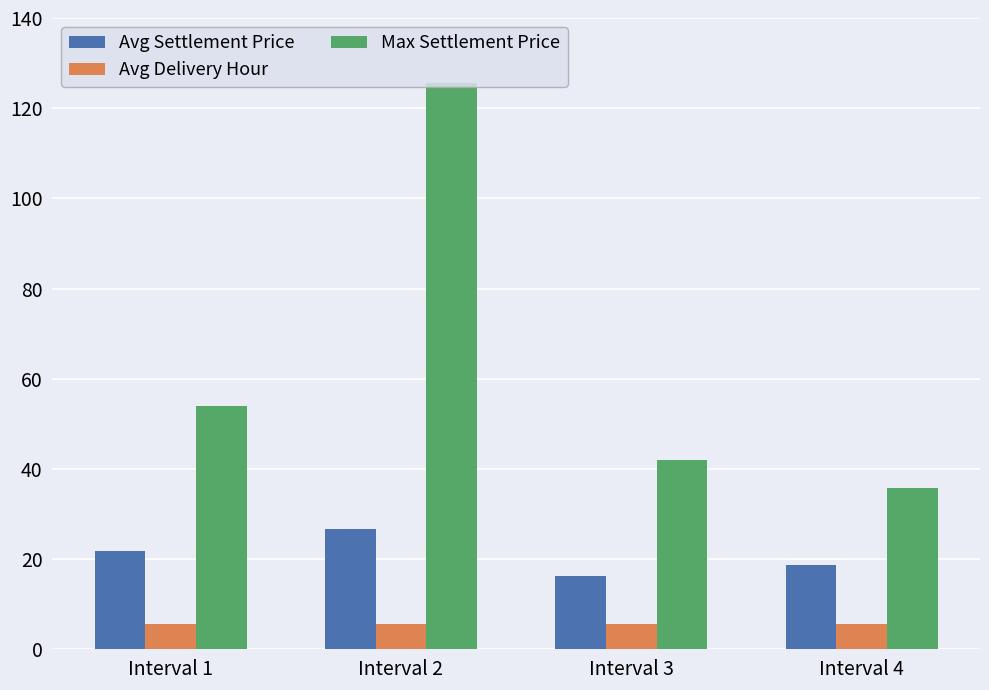

What are all the series names shown in the legend?

Avg Settlement Price, Avg Delivery Hour, Max Settlement Price